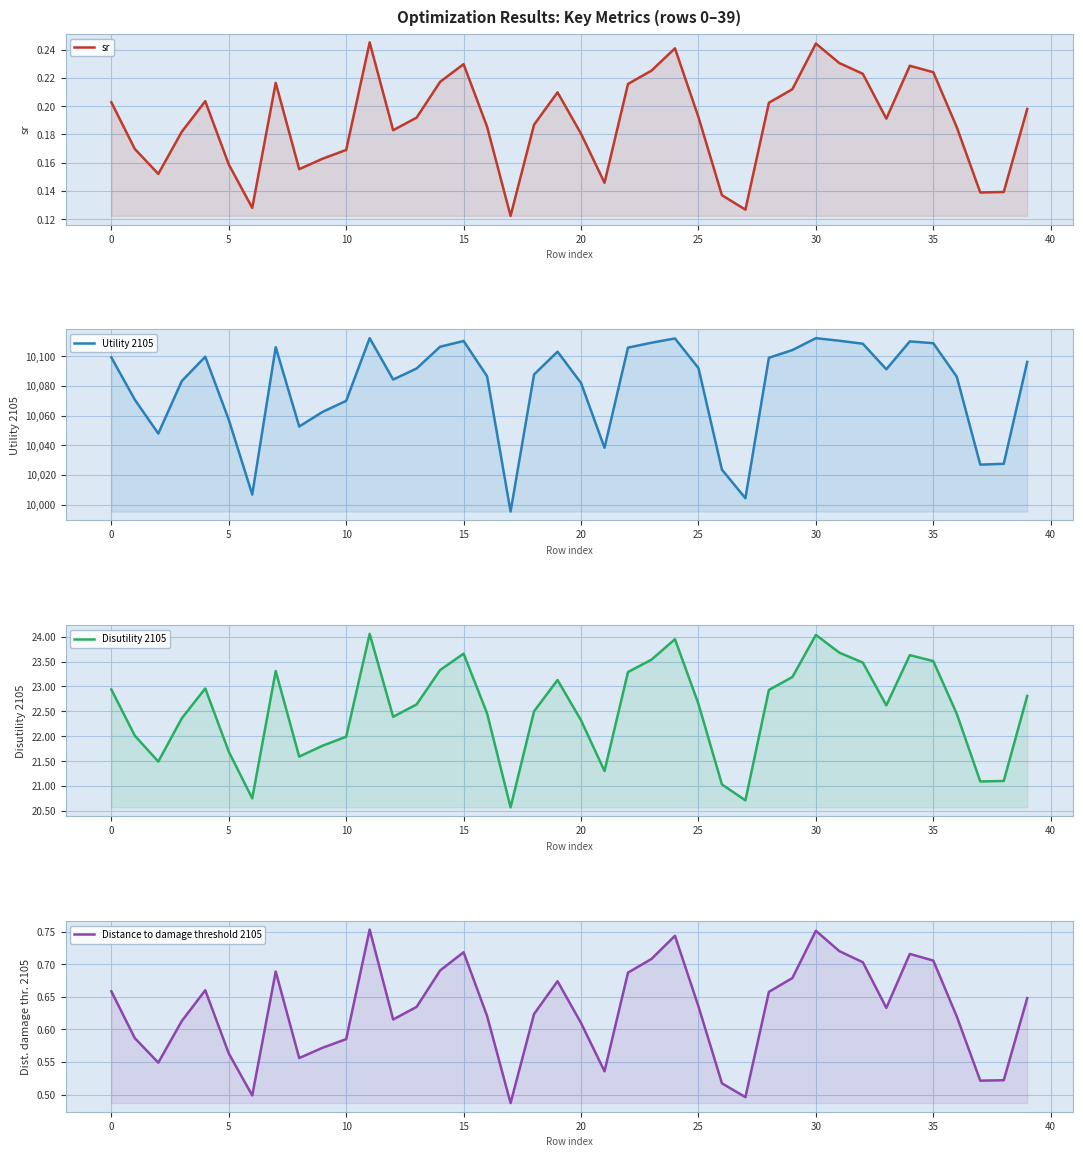

Which category has the highest value across all series?

11